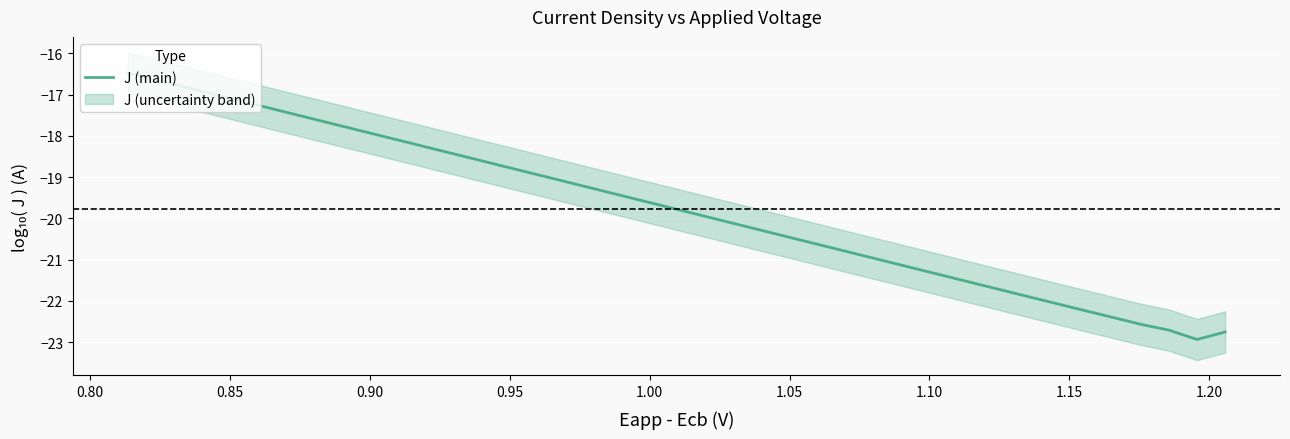

How many lines are shown in the chart?

1